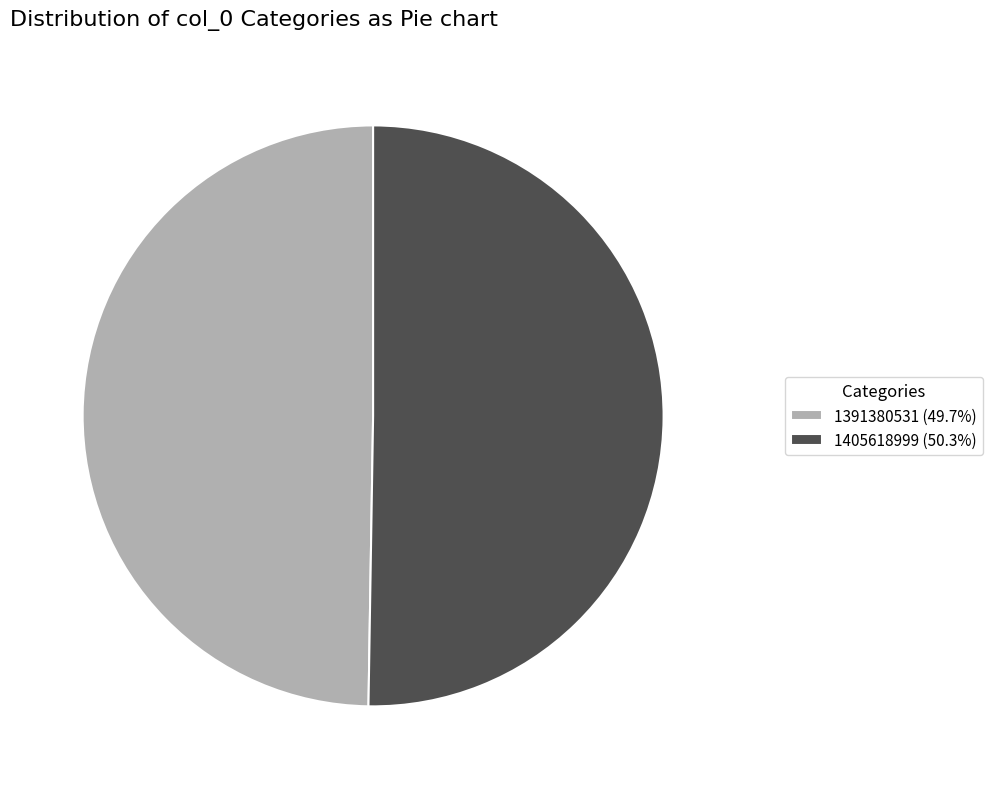

Is there a majority slice in this chart?

Yes